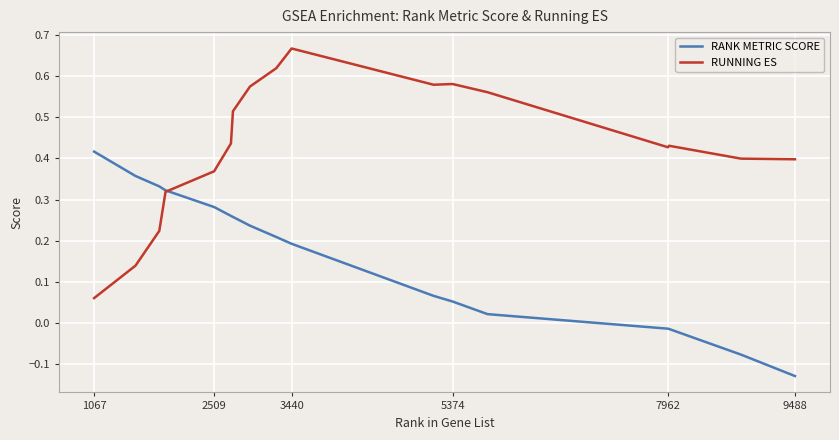

How many categories are shown in the chart?

17